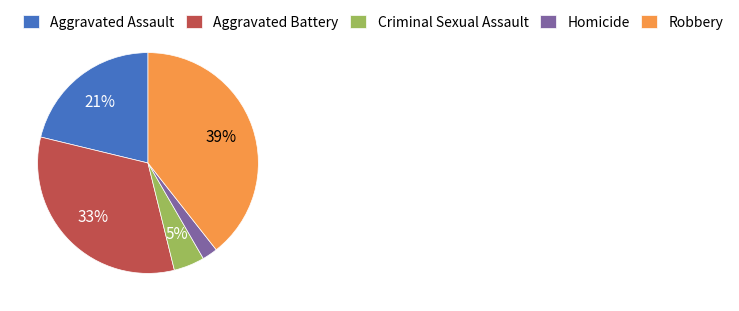

Is the sum of Criminal Sexual Assault and Aggravated Battery greater than half?

No